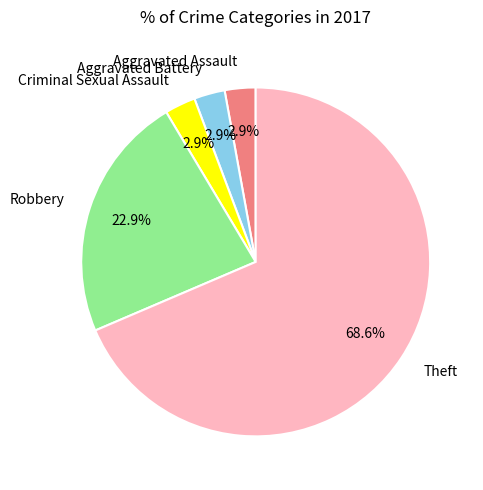

True or false: Theft accounts for 79% of the total.

False